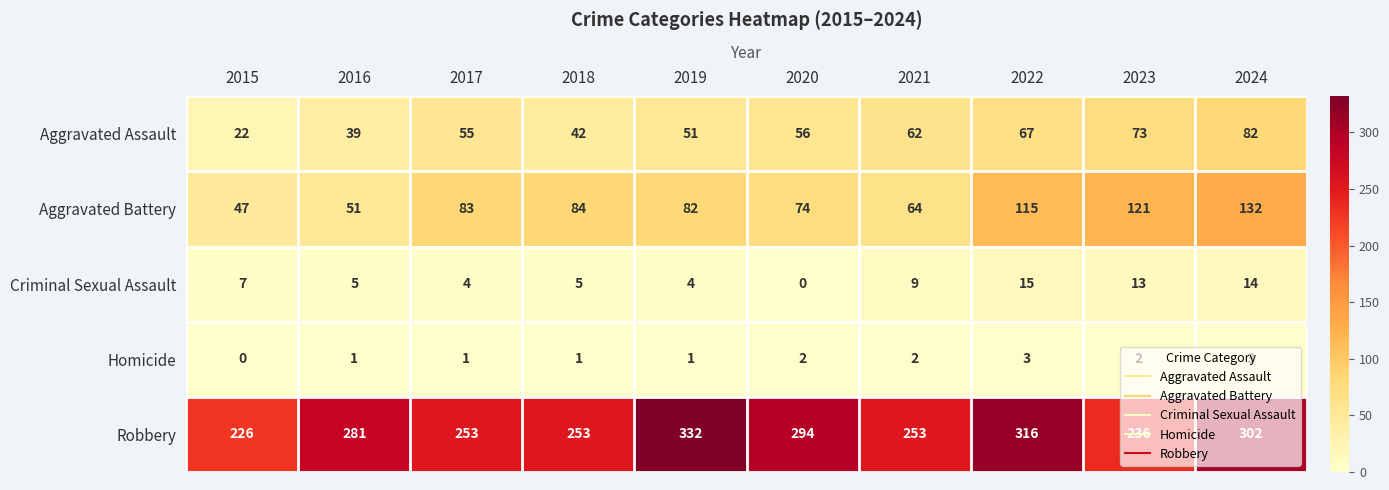

What is the approximate value of Aggravated Battery at 2015, to the nearest 5?

45